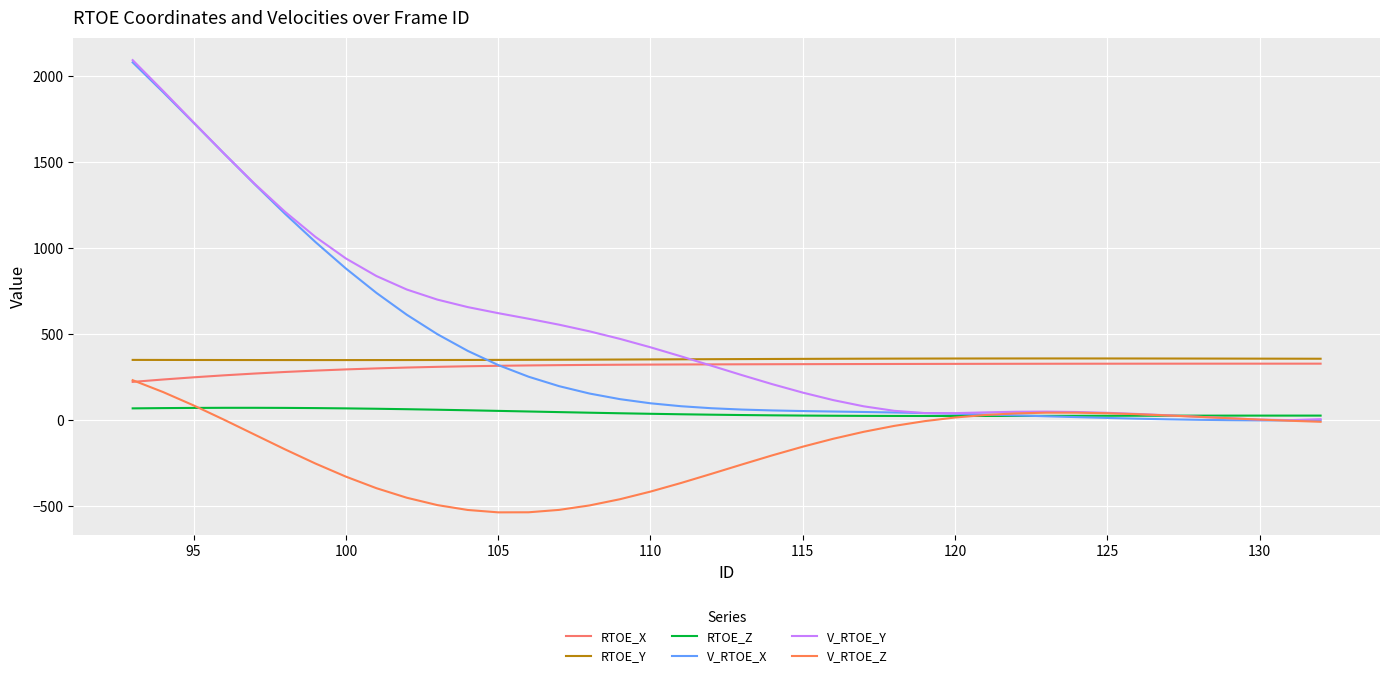

What is the value of the RTOE_Y point at the 30th from the left?

360.4